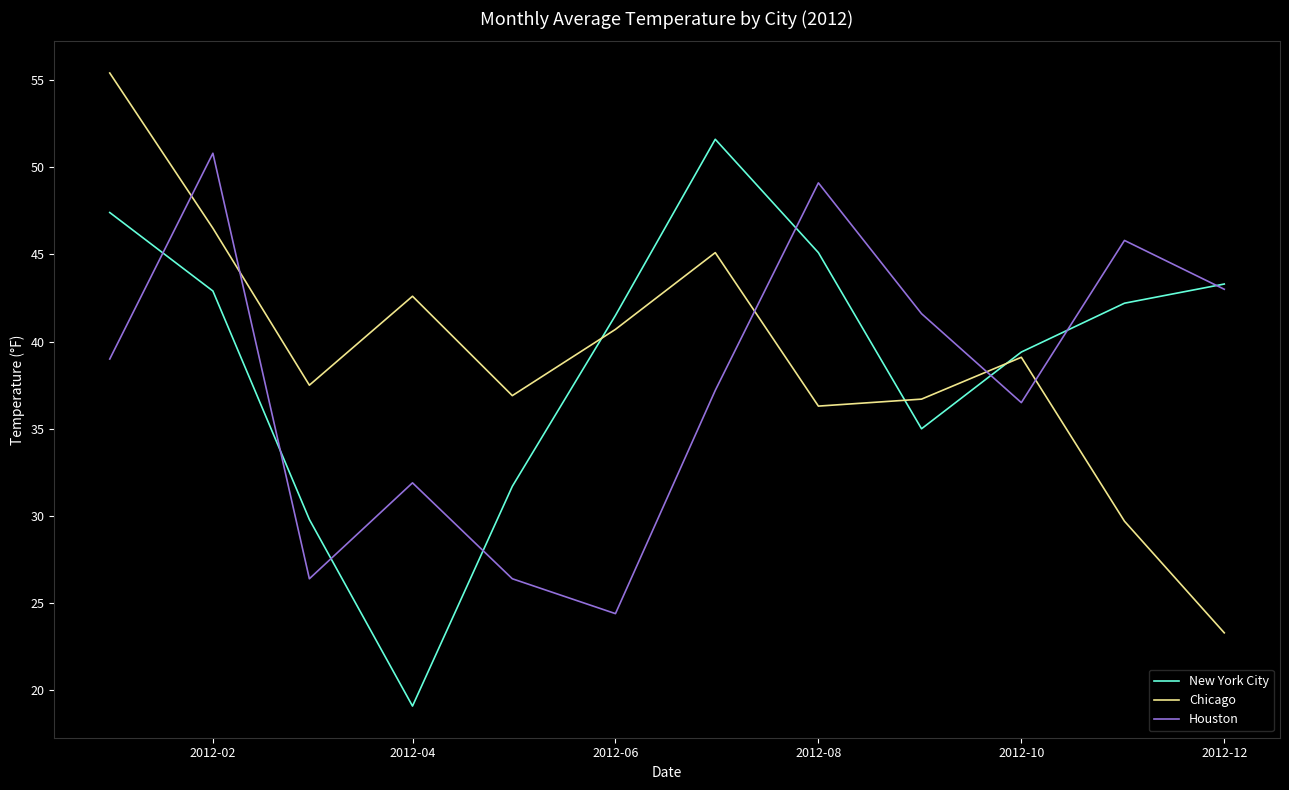

True or false: Houston and New York City intersect in this chart.

True